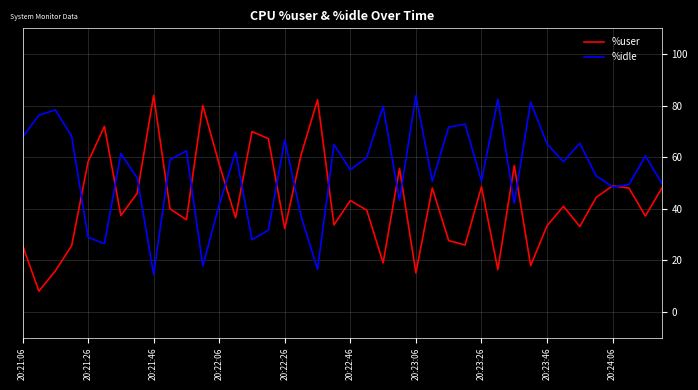

True or false: %user has more than 0 points higher than both neighbors.

True